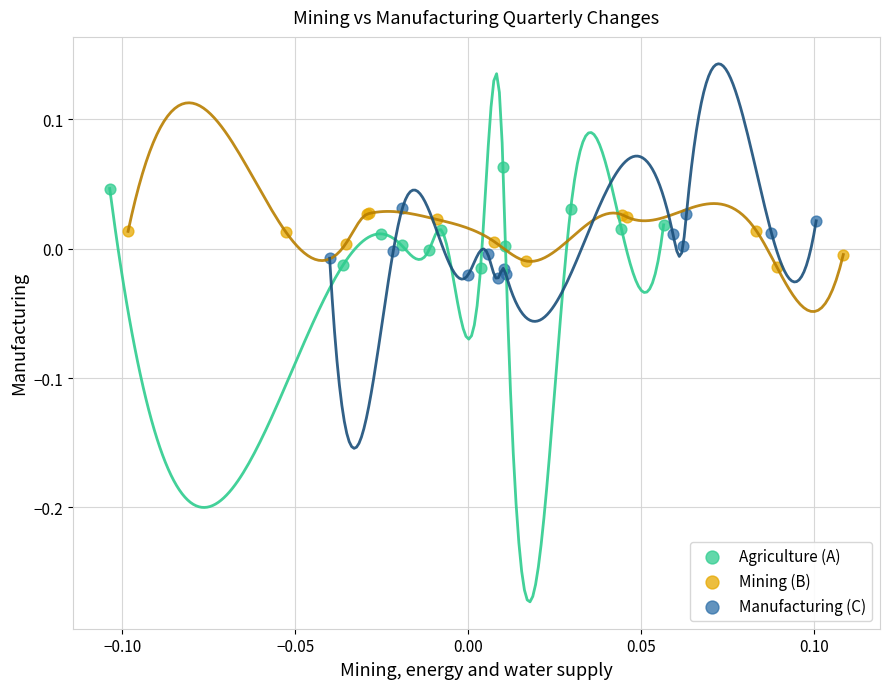

Which series has the largest Y range (max minus min)?

Agriculture (A)